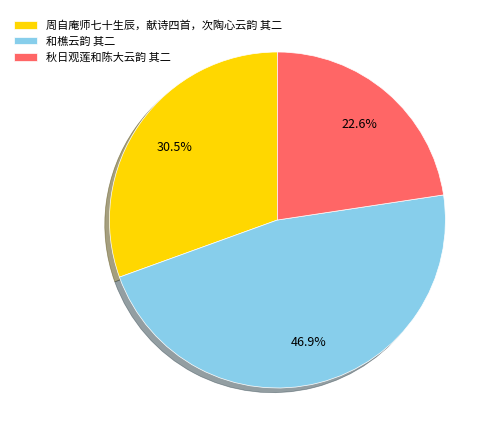

To the nearest percent, what percentage of the pie is 秋日观莲和陈大云韵 其二?

23%